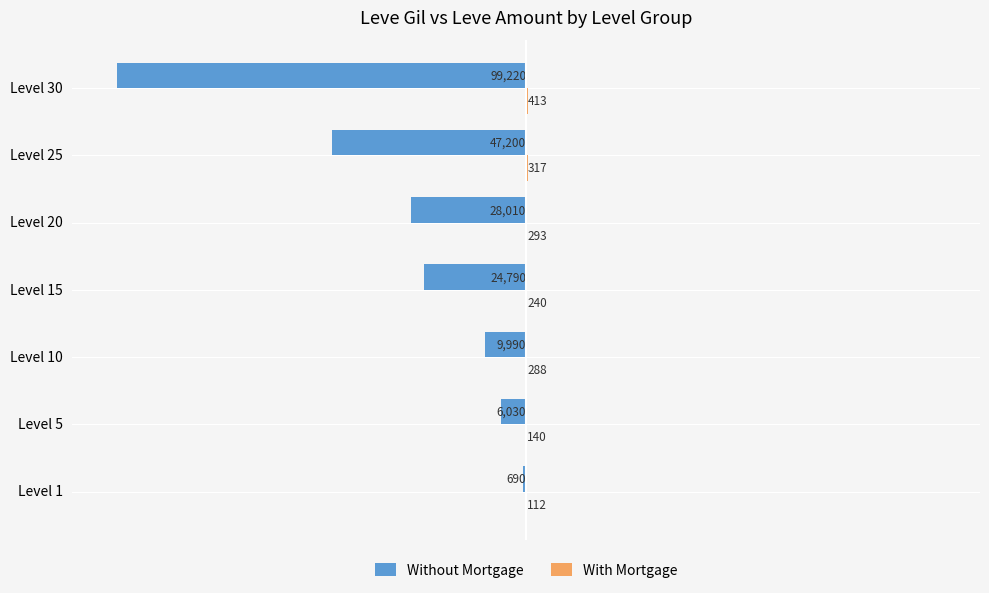

True or false: Without Mortgage has a value of -16506 at Level 25.

False